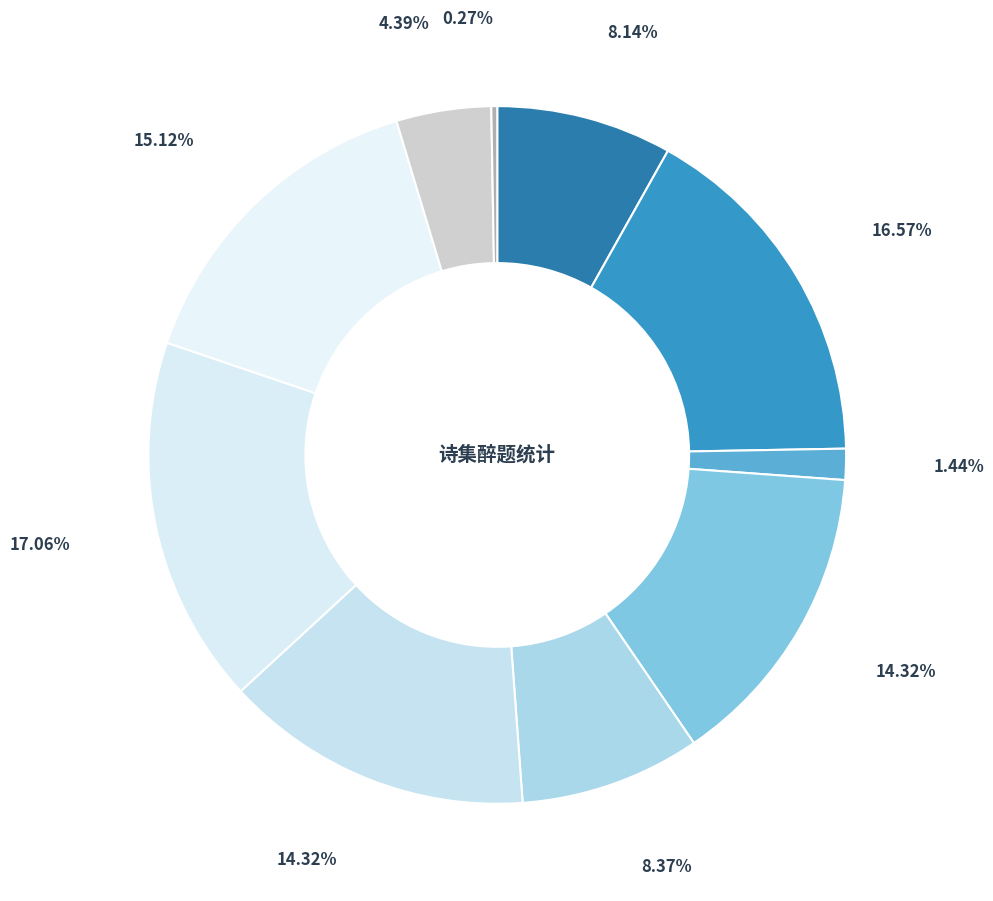

Which slice is the largest?

九日宴集醉题郡楼兼呈周殷二判官